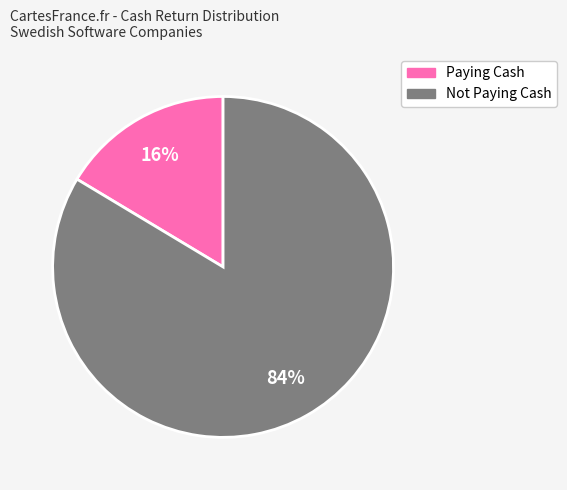

To the nearest percent, what is the average slice percentage?

50%